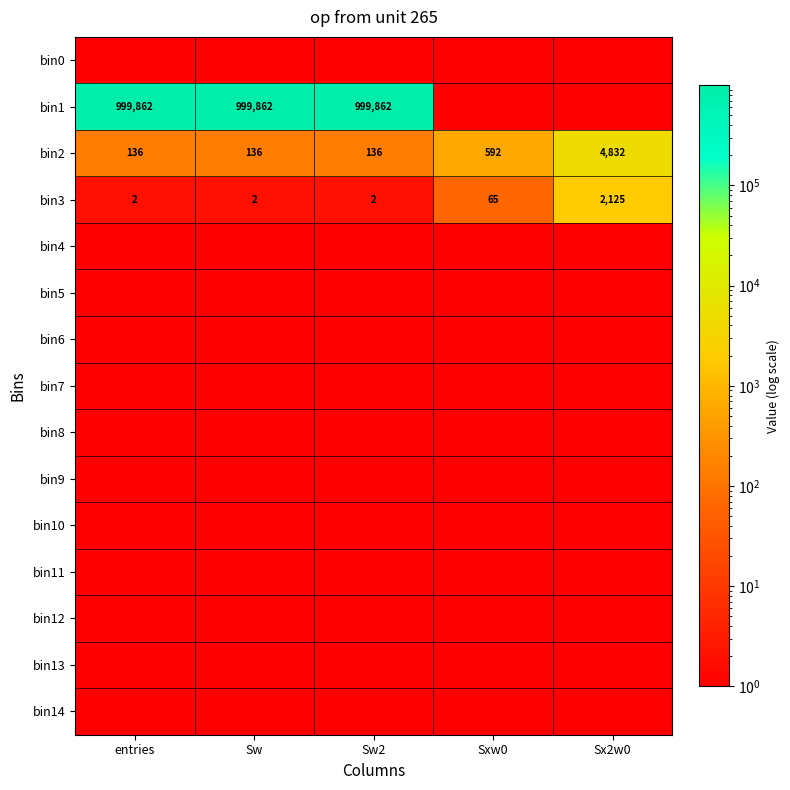

What is the difference between the bin2 values at entries and Sx2w0?

4696